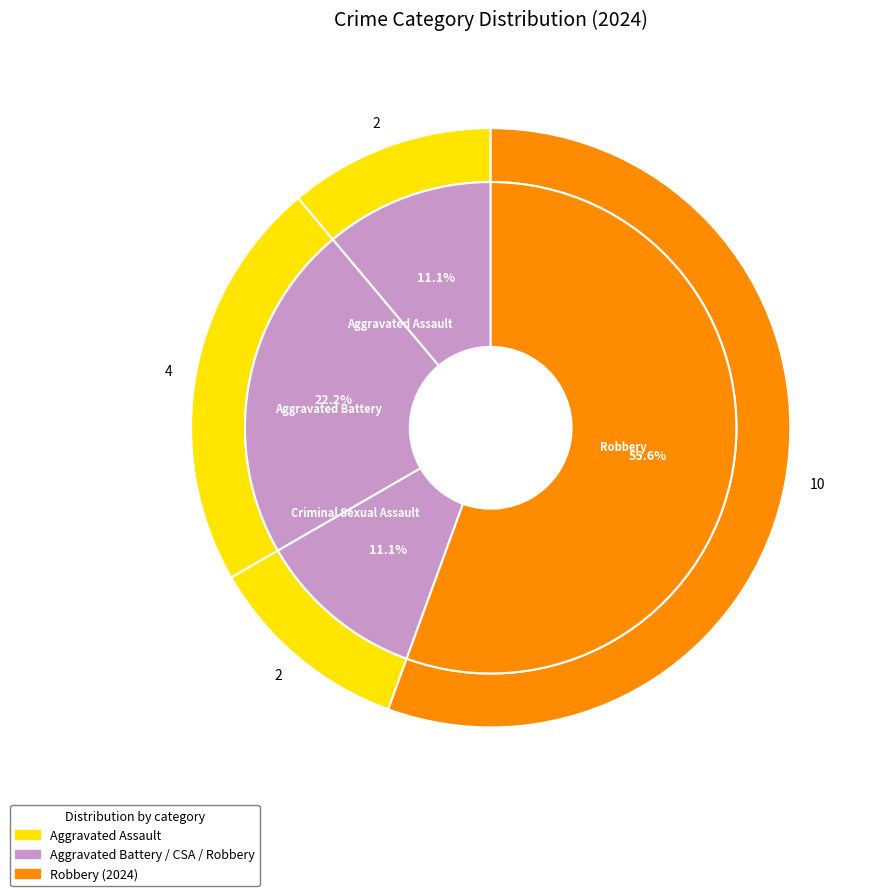

To the nearest percent, what is the combined percentage of Aggravated Battery and Robbery?

78%